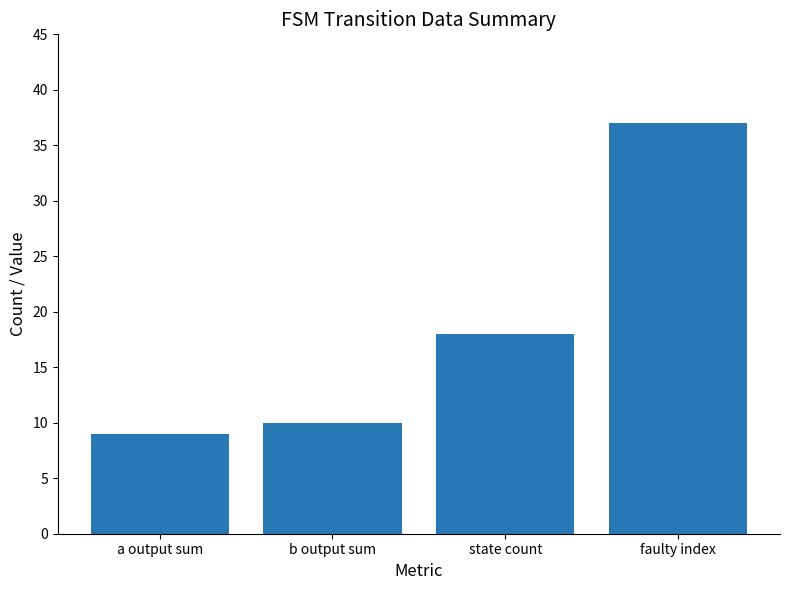

Reading left to right, what are all the values shown in this chart?

a output sum=9	b output sum=10	state count=18	faulty index=37